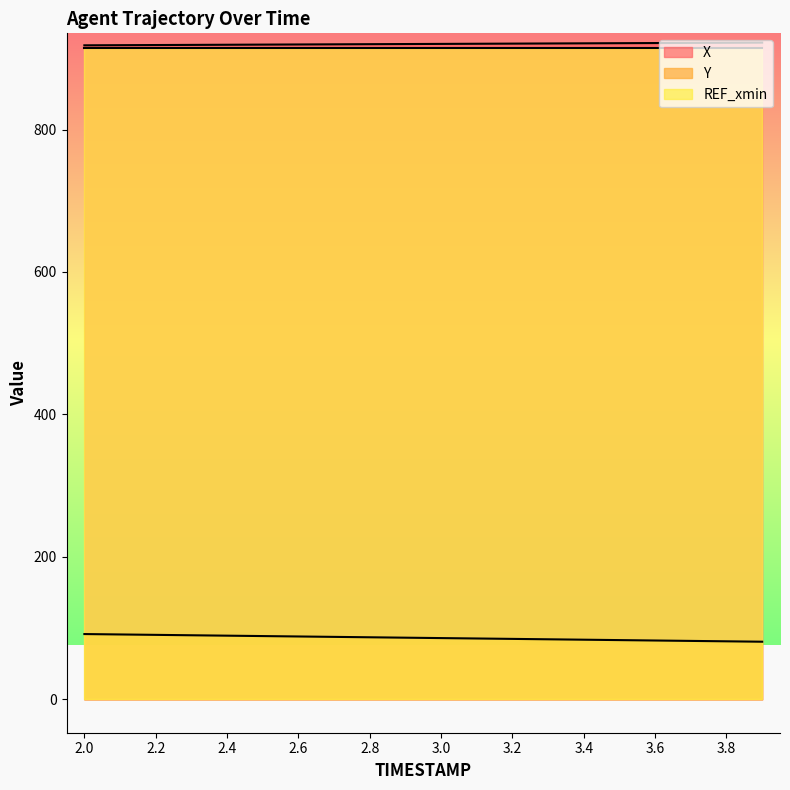

What is the difference between the X values at 2.7 and 2.3?

0.8